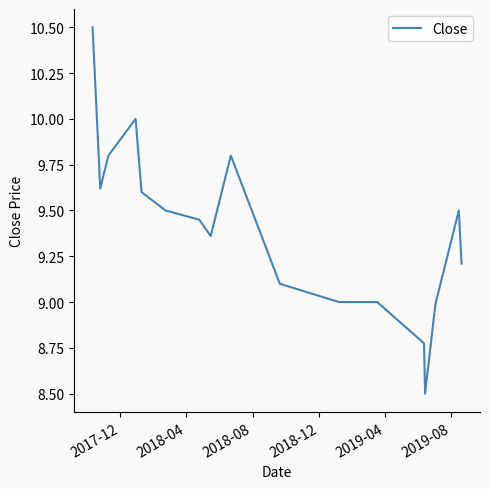

What is the smallest value displayed?

8.5